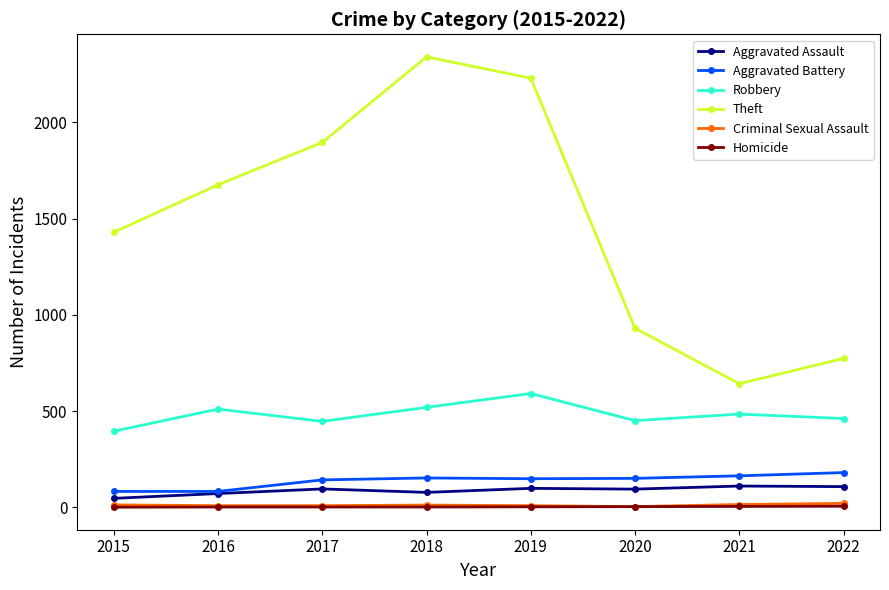

In Robbery, how many points are lower than both neighbors (excluding endpoints)?

2